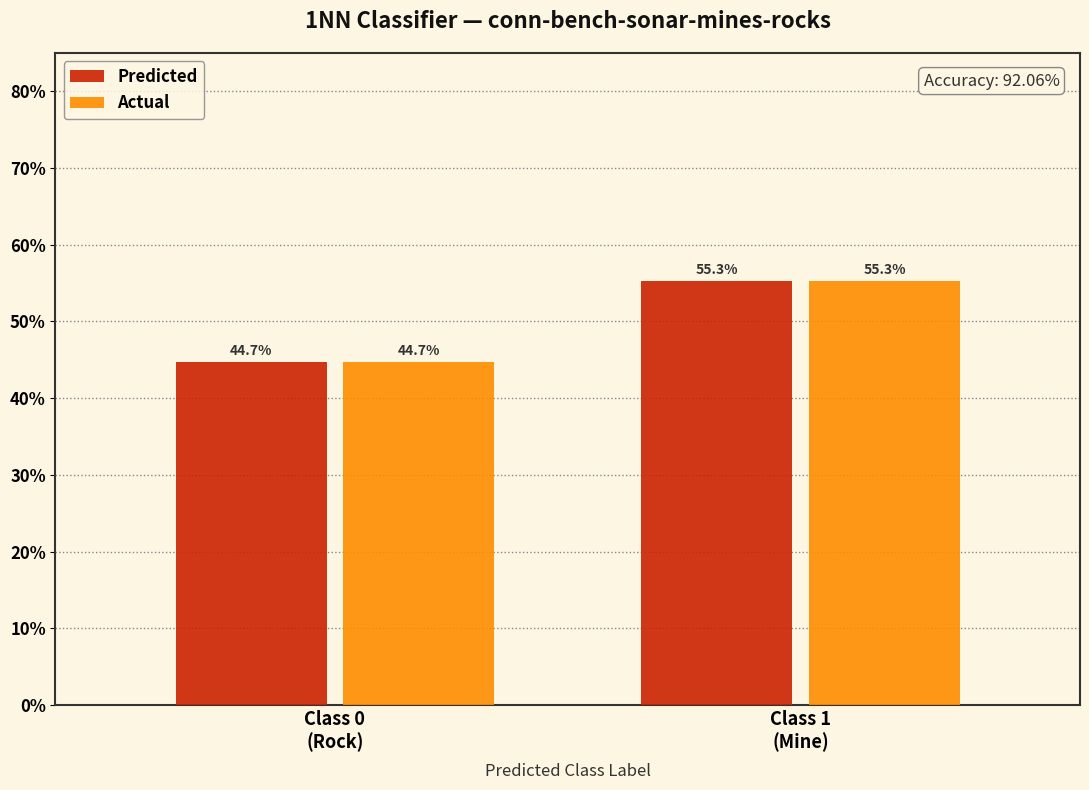

Reading right to left, list all the values displayed in this chart.

Predicted: 55.3	44.7
Actual: 55.3	44.7